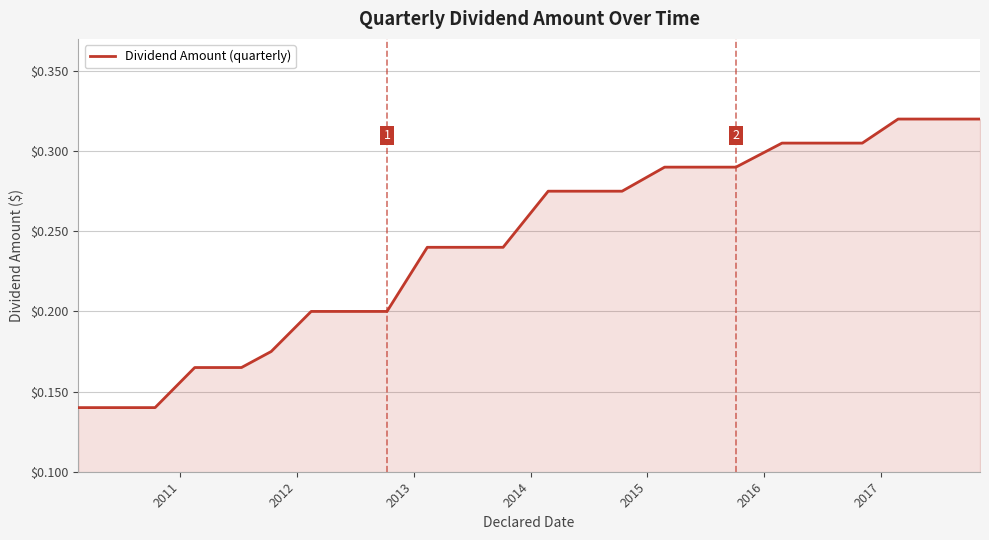

How many lines are shown in the chart?

1